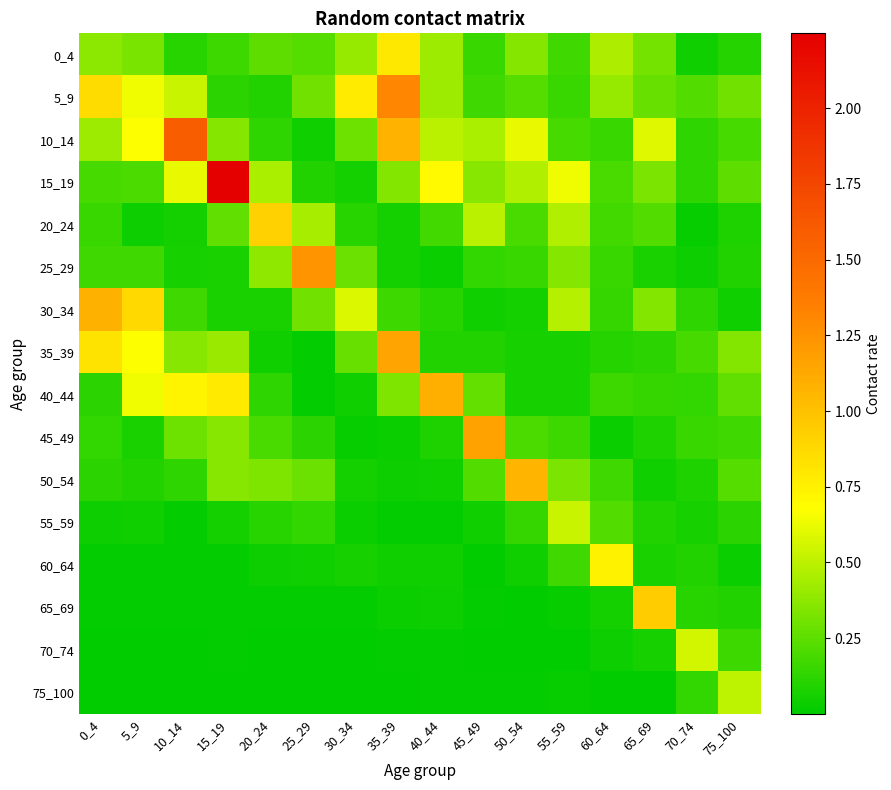

Which category has the highest value across all series?

15_19